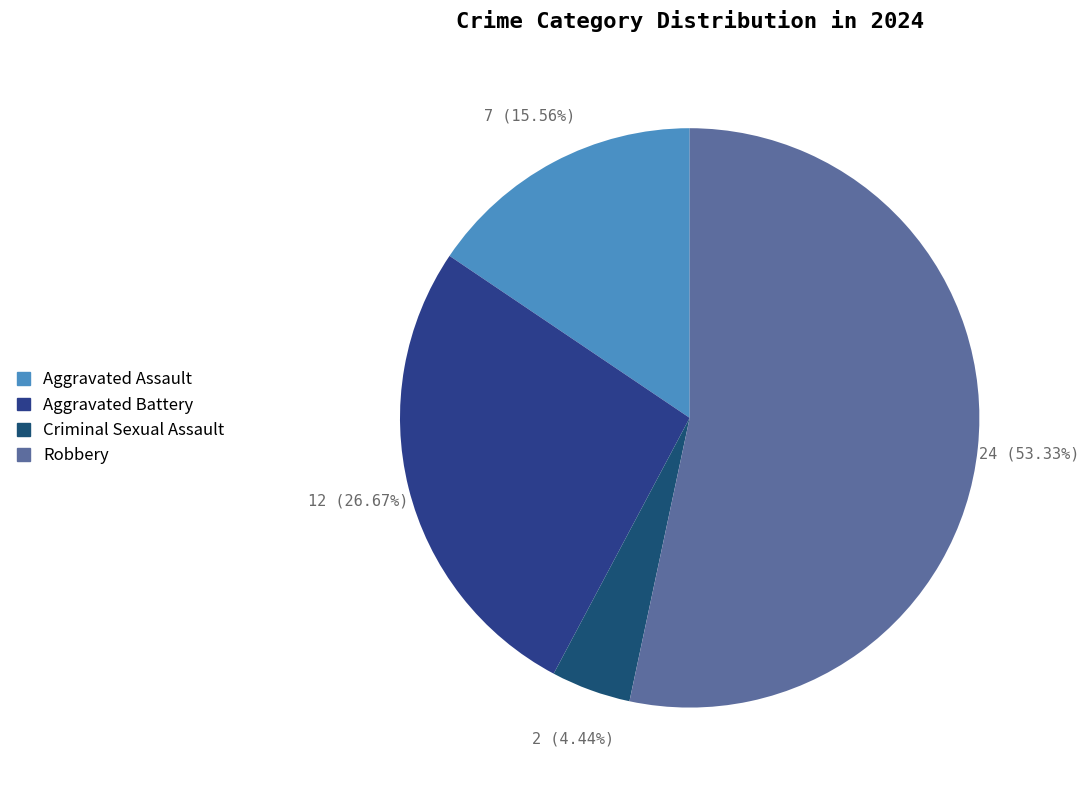

What portion of the pie excludes Aggravated Battery?

73.3%